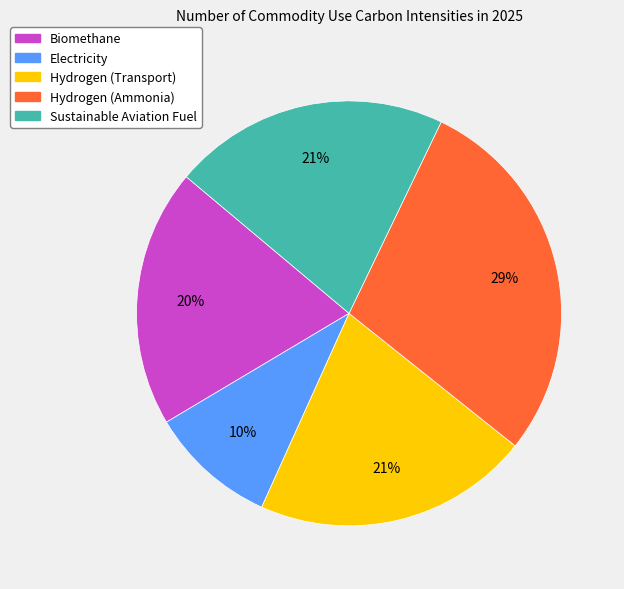

The Electricity slice represents 10% of the pie. True or false?

True